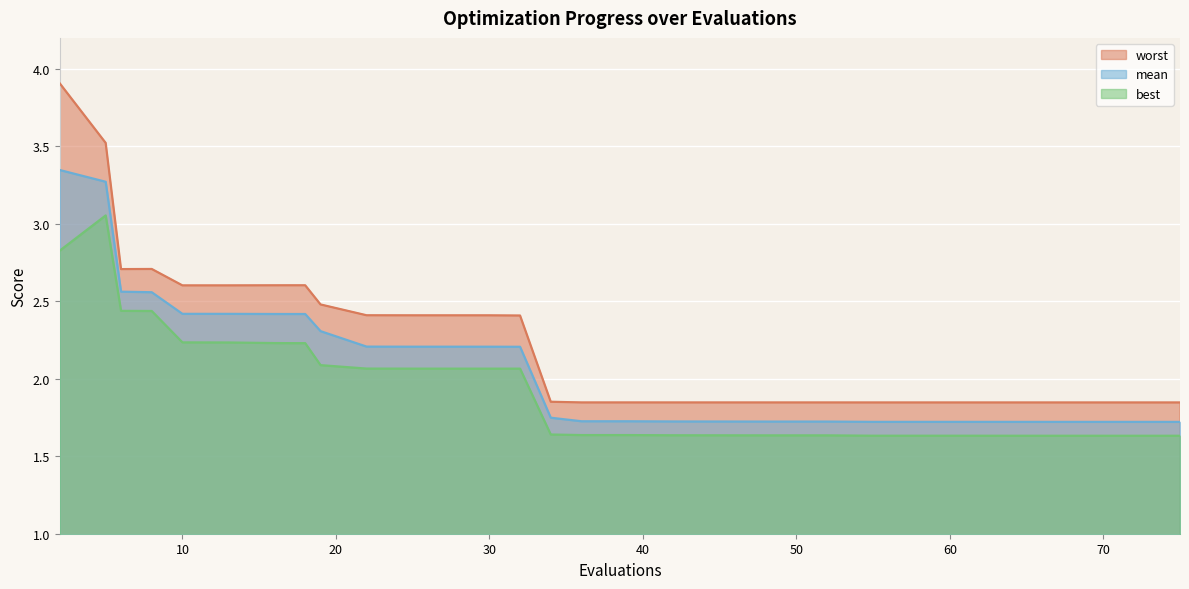

Read the best value at 42.

1.6